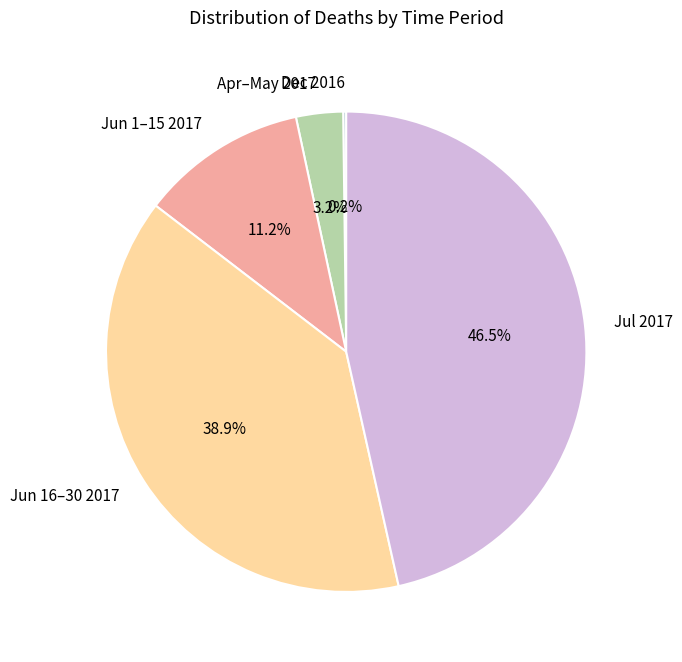

Combined, what portion of the pie is Jul 2017 and Apr–May 2017?

49.7%